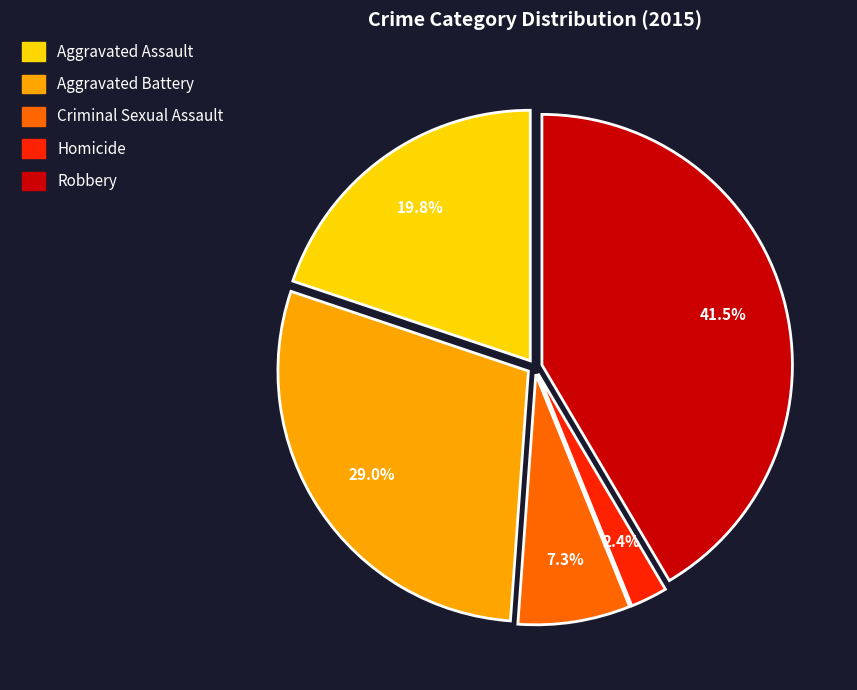

What percentage is the Aggravated Assault slice, to the nearest percent?

20%